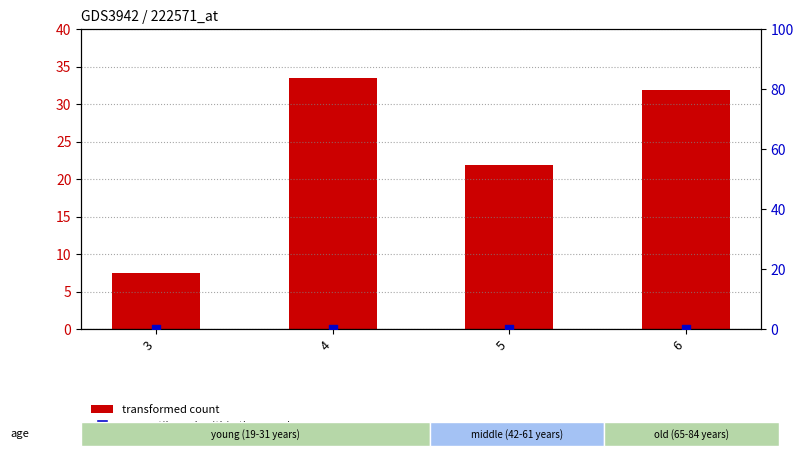

At how many categories does at least one series exceed 21?

3